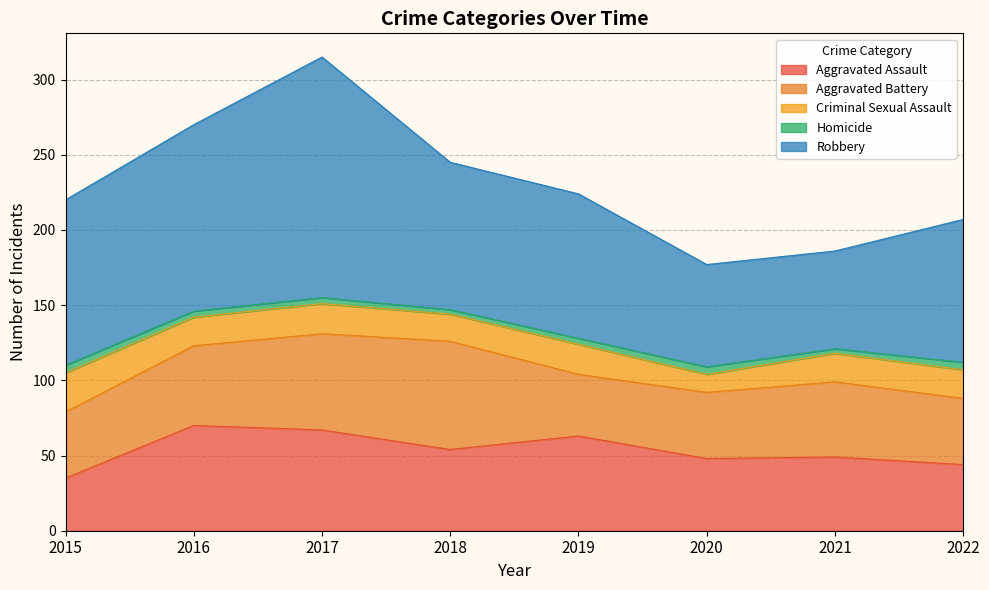

Rank the categories by Aggravated Assault value from lowest to highest.

2015, 2022, 2020, 2021, 2018, 2019, 2017, 2016